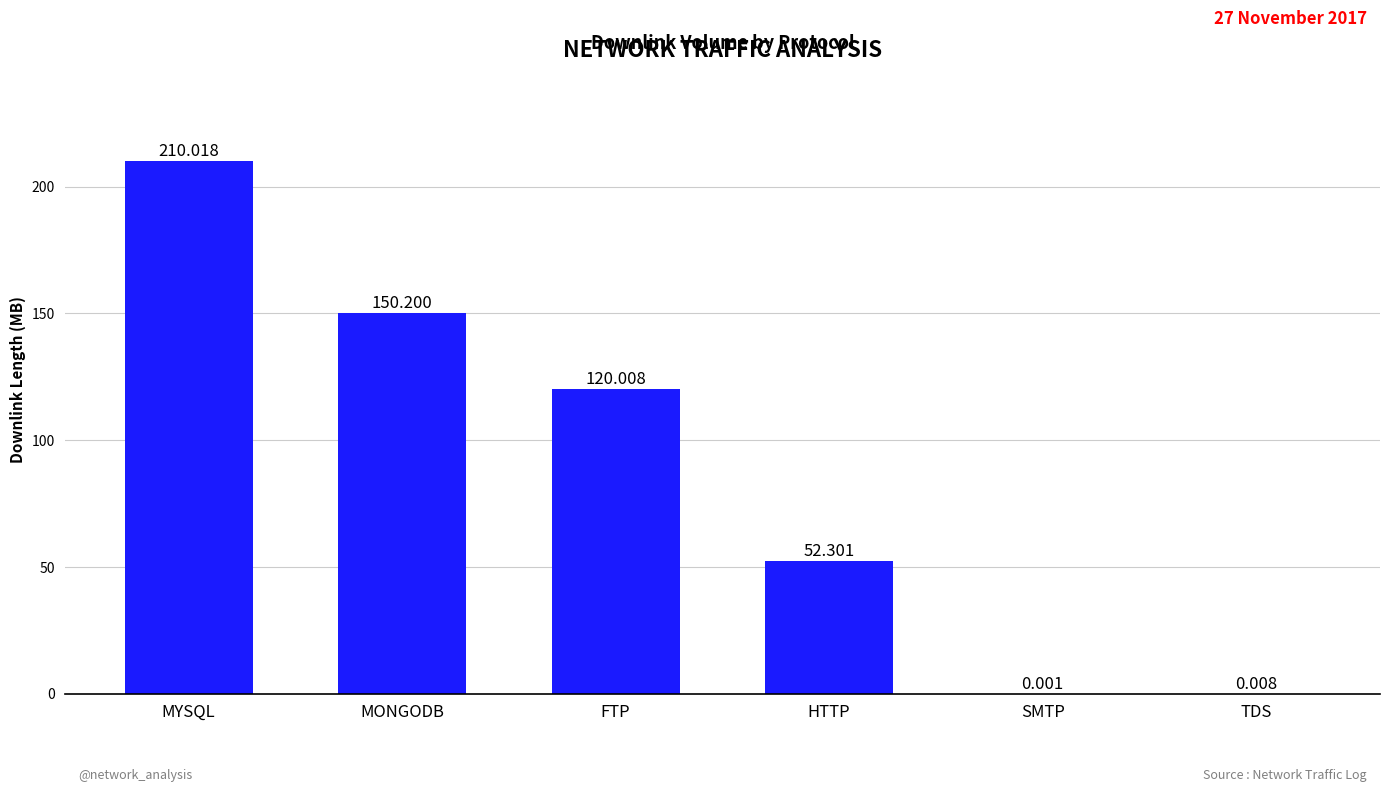

Where does the data first go above 120?

MYSQL